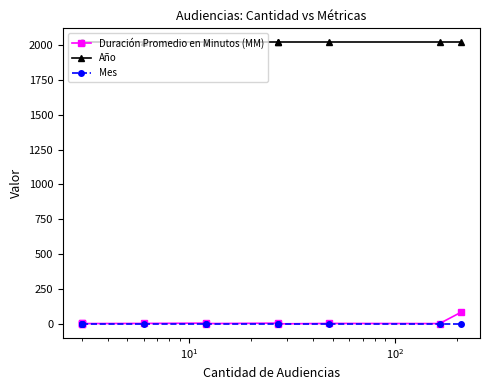

What are all the series names shown in the legend?

Duración Promedio en Minutos (MM), Año, Mes